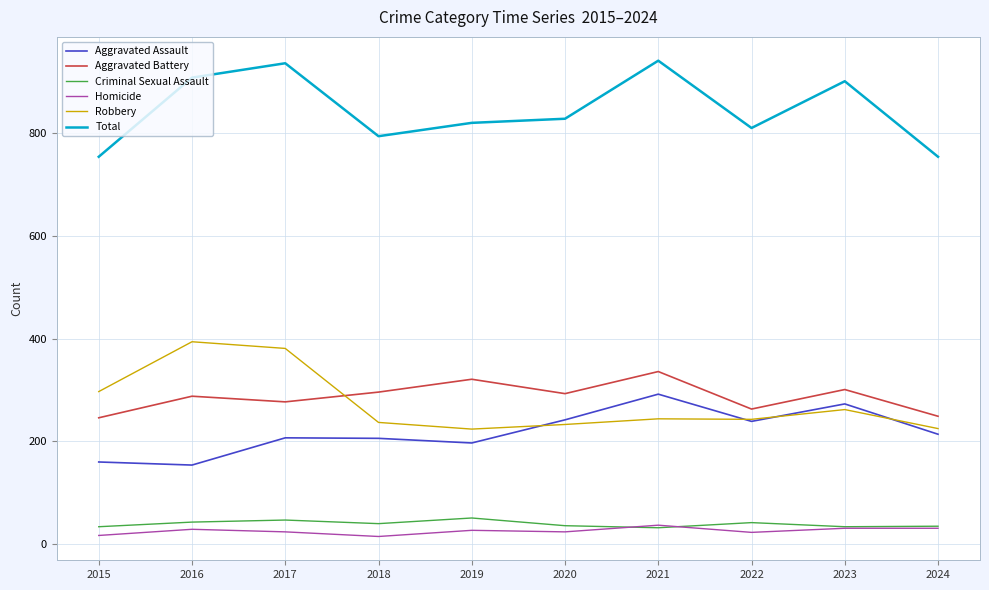

How many values in the Aggravated Assault series are below 214?

5